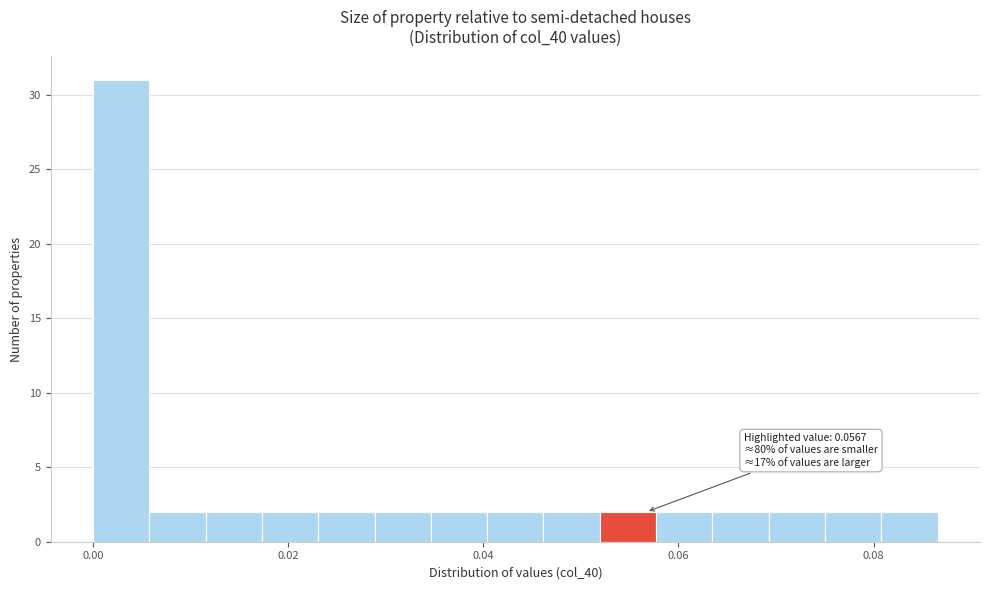

Read against the x-axis, roughly where is the centre of the tallest bar?

0.002